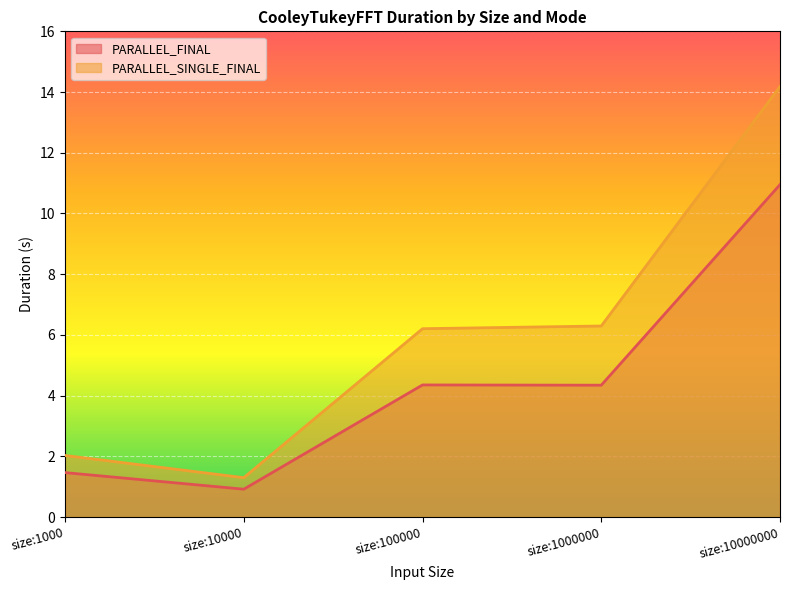

Where is the first local minimum for PARALLEL_FINAL?

size:10000